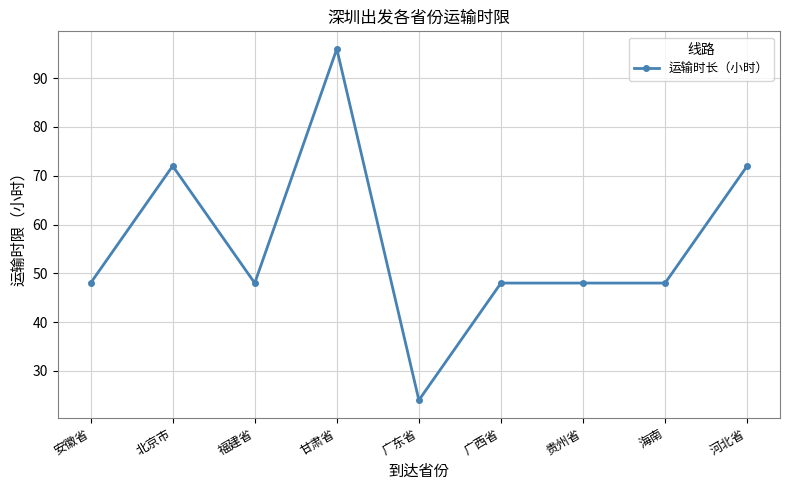

How many data points does each series have?

9